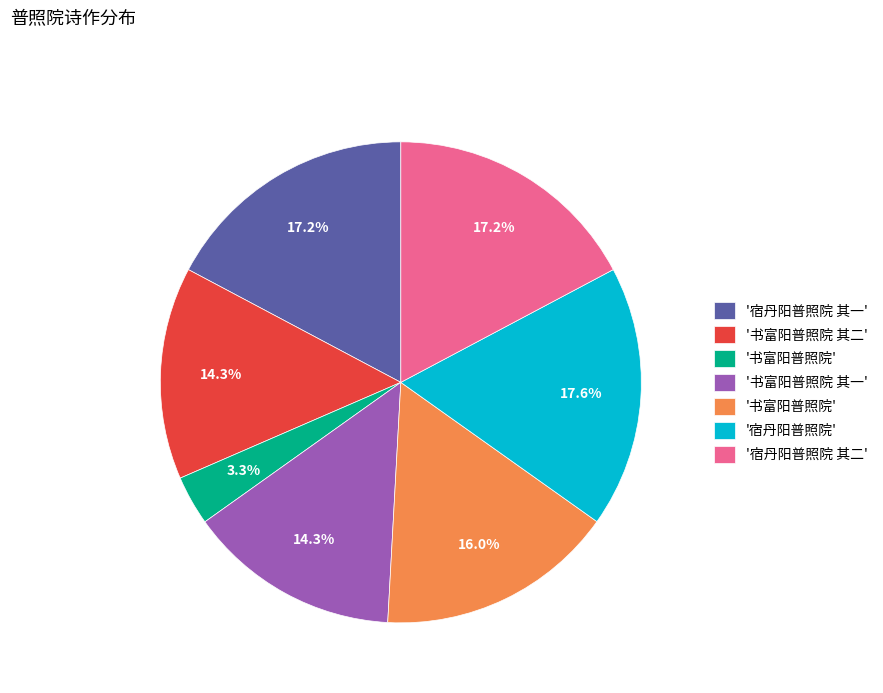

Does any single category account for the majority?

No